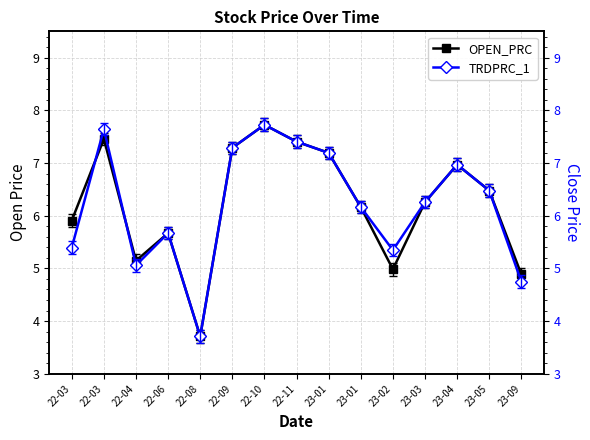

The OPEN_PRC series shows 1.5 at 23-01. True or false?

False